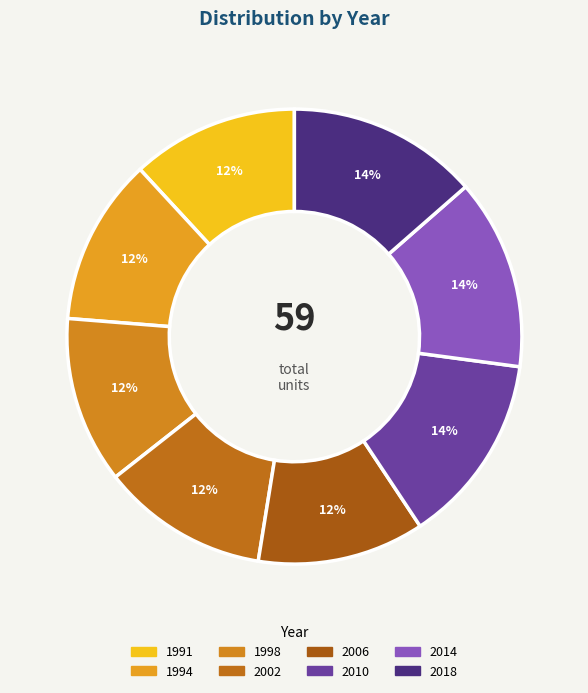

Do 2010 and 2014 together represent more than half of the pie?

No